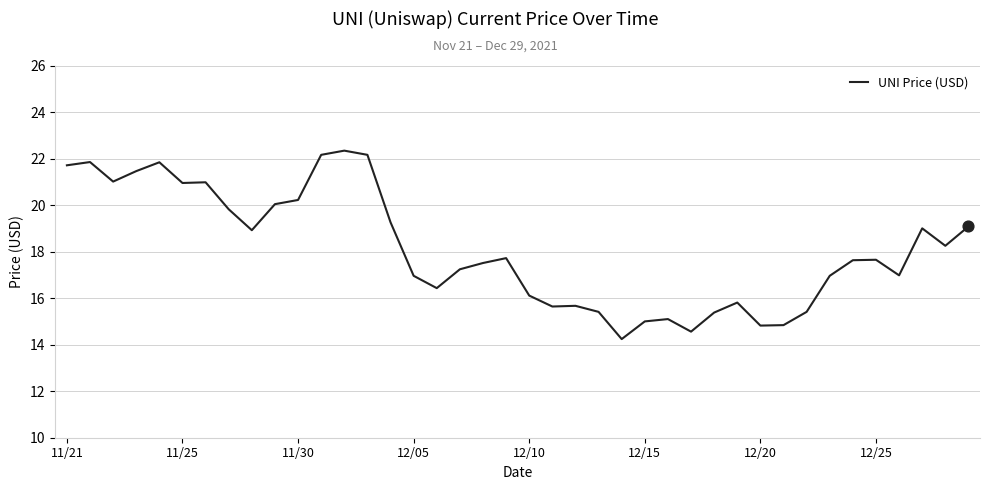

What is the maximum value shown in the chart?

22.3